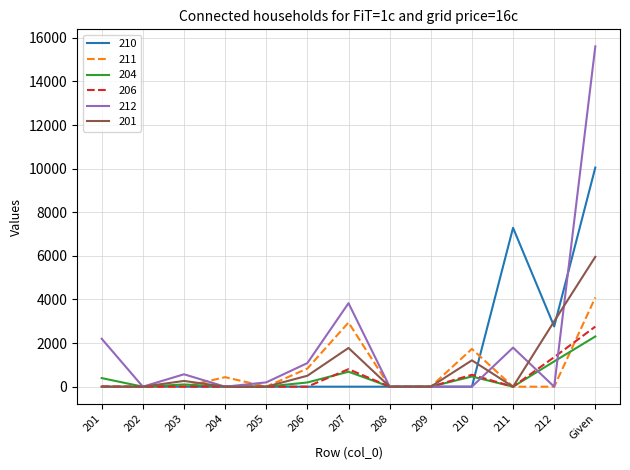

Which series has the largest range (max minus min)?

212